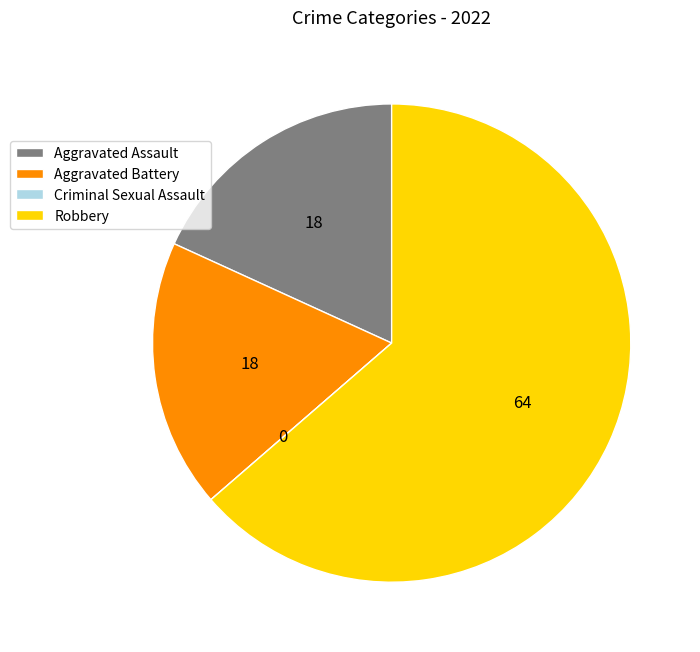

Is it true that Aggravated Battery is 18% of the pie?

True